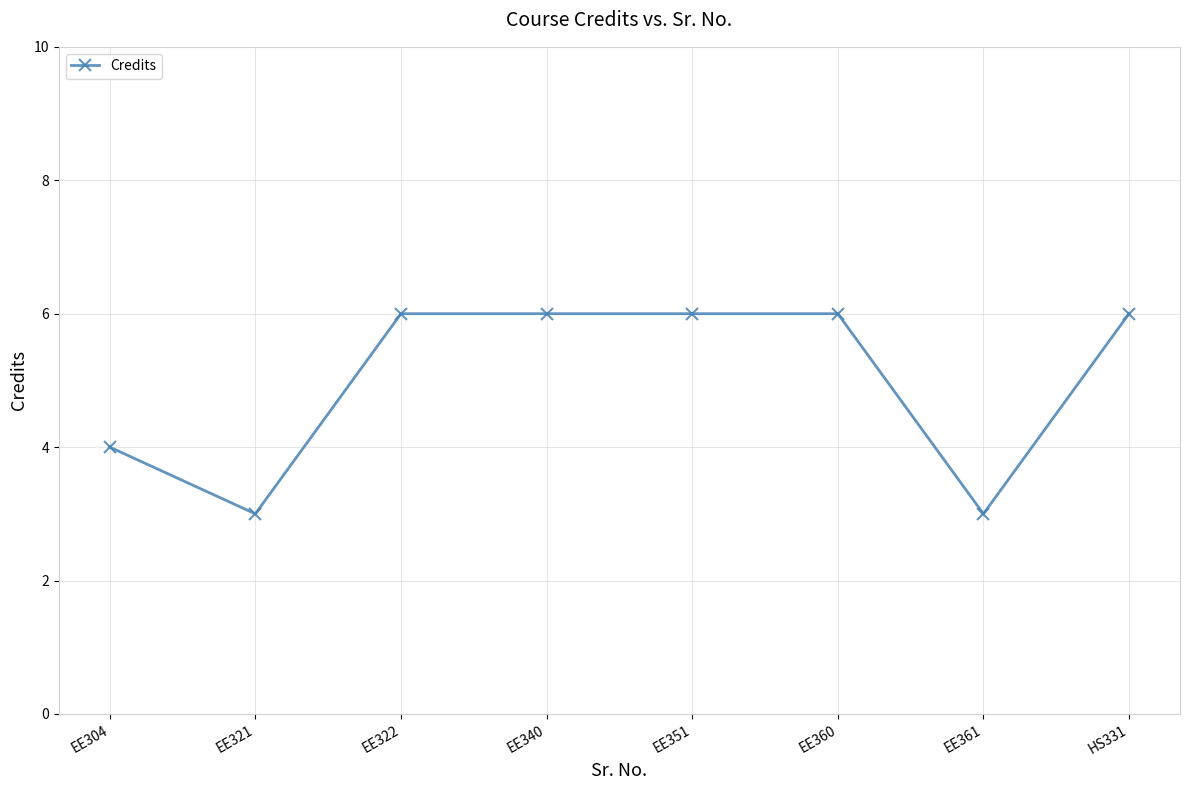

Which has a higher value, EE304 or EE361?

EE304